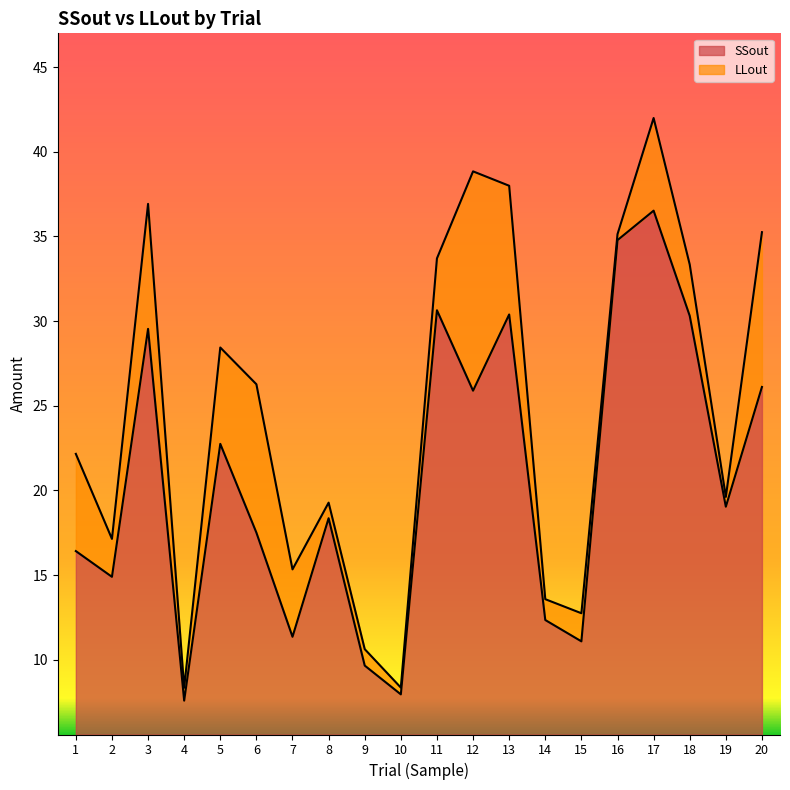

What are all the series names shown in the legend?

SSout, LLout